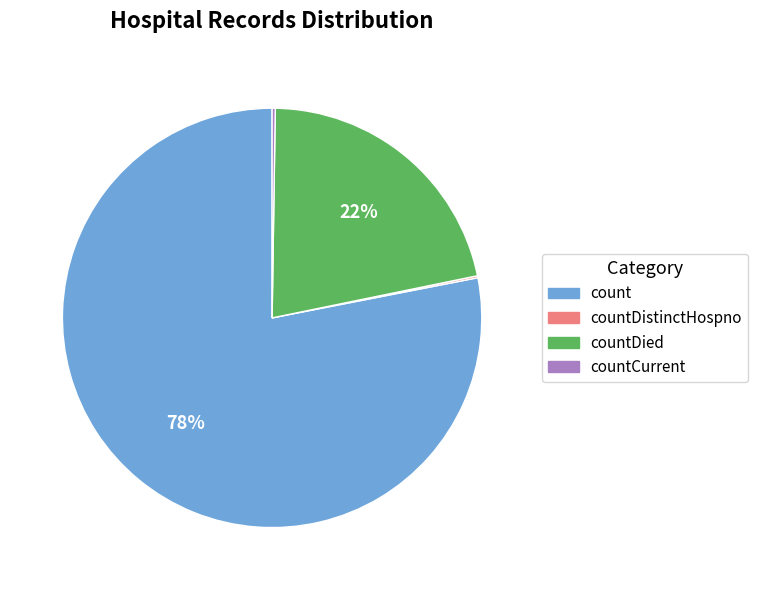

Does any single category account for the majority?

Yes